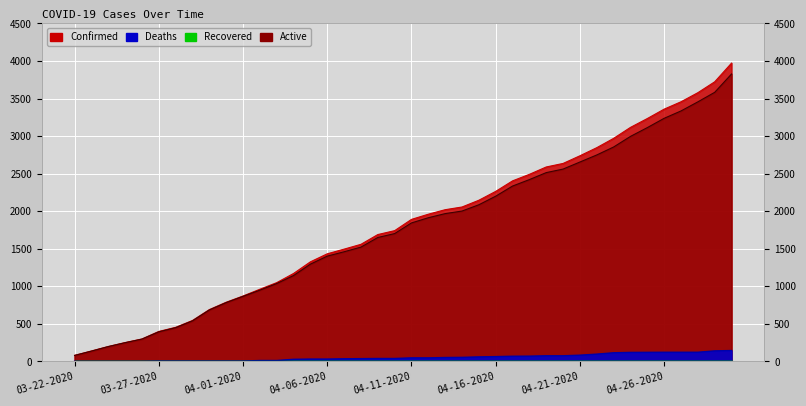

What is the difference between the maximum and minimum values in the Active series?

3748